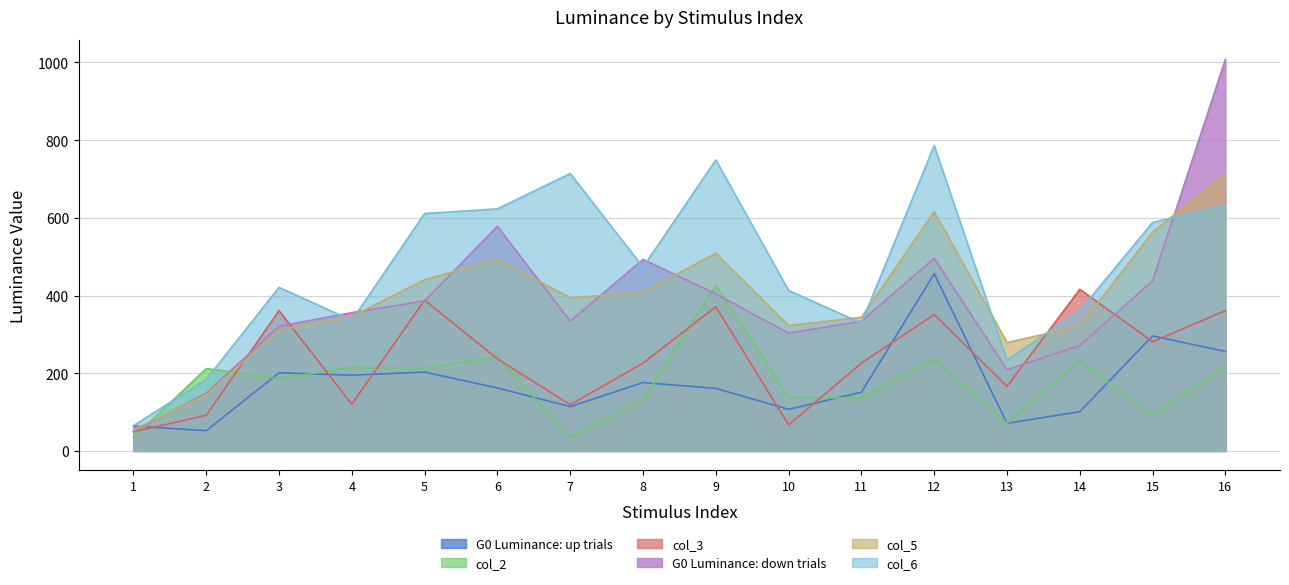

Where is the first local minimum for col_2?

3